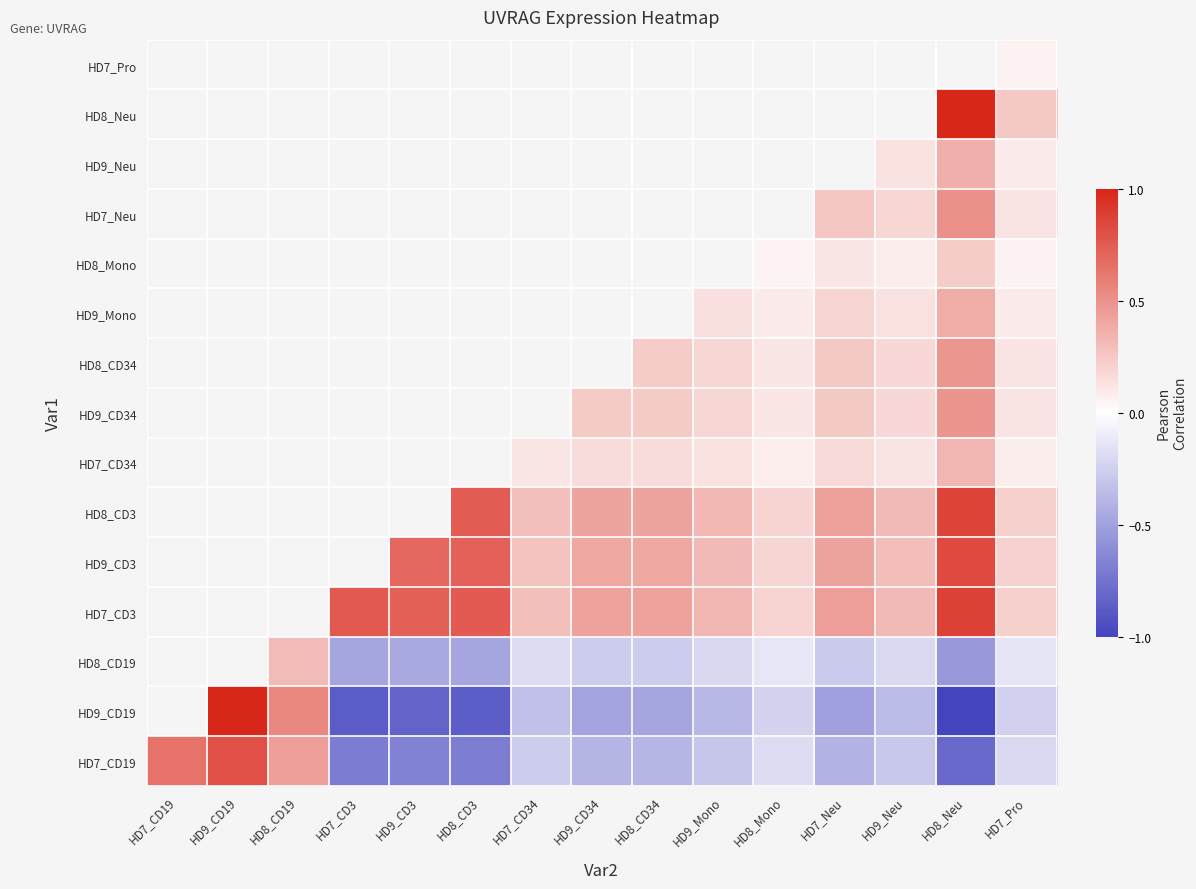

The value of HD9_CD19 at HD8_CD34 is -0.5. True or false?

True